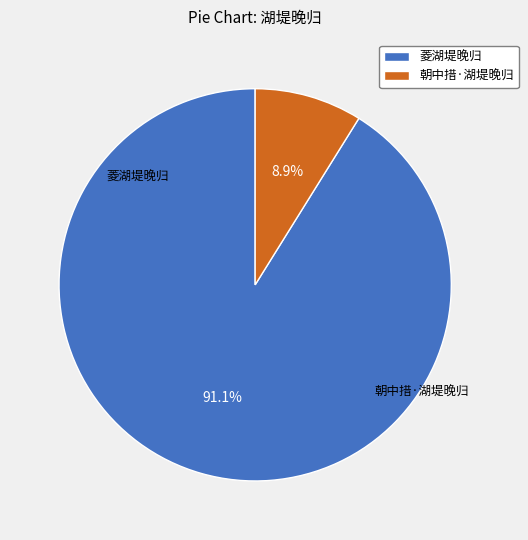

Approximately how many times larger is the value at 菱湖堤晚归 compared to 朝中措·湖堤晚归?

10.3